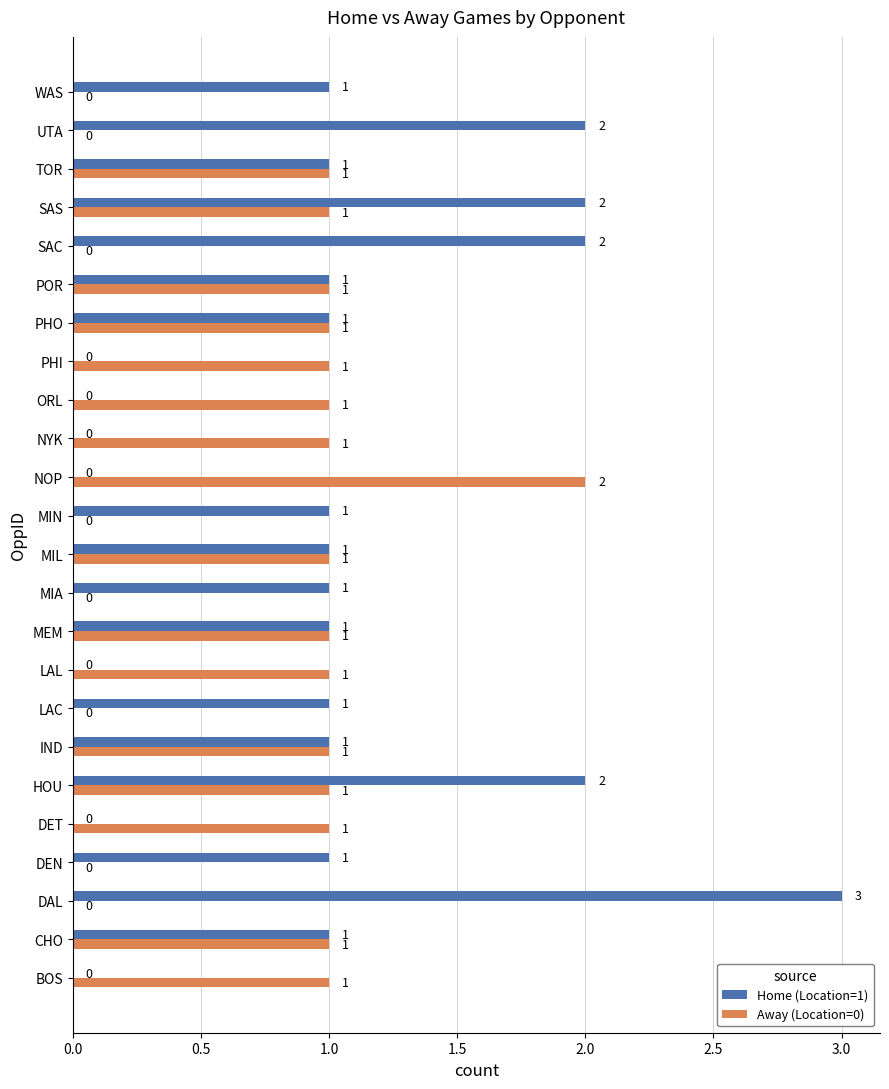

How many values in Home (Location=1) are above zero?

17